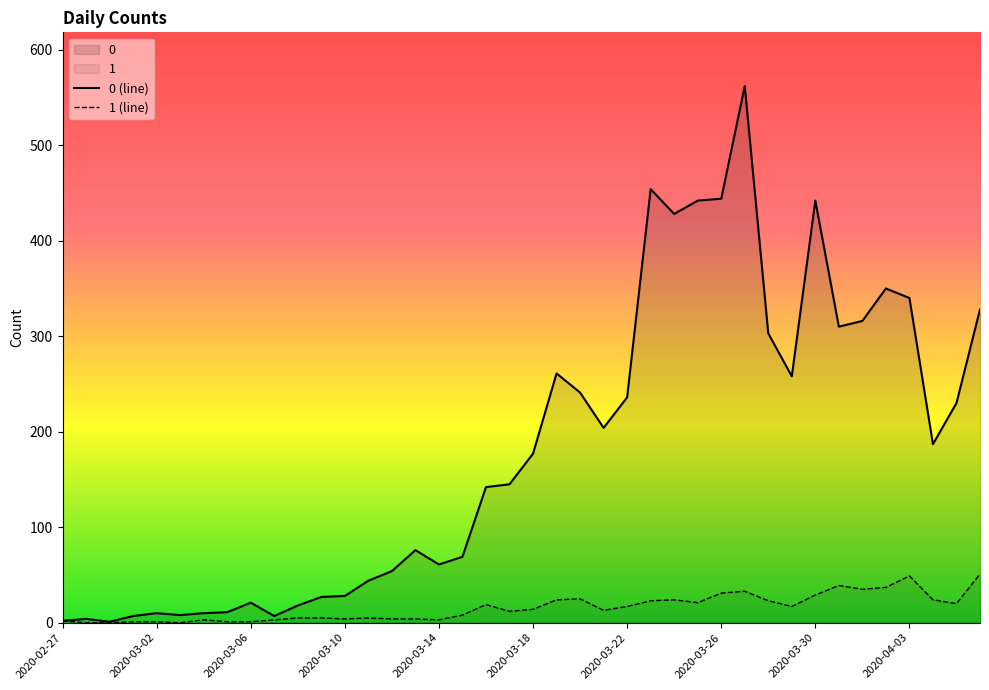

How many lines are shown in the chart?

2